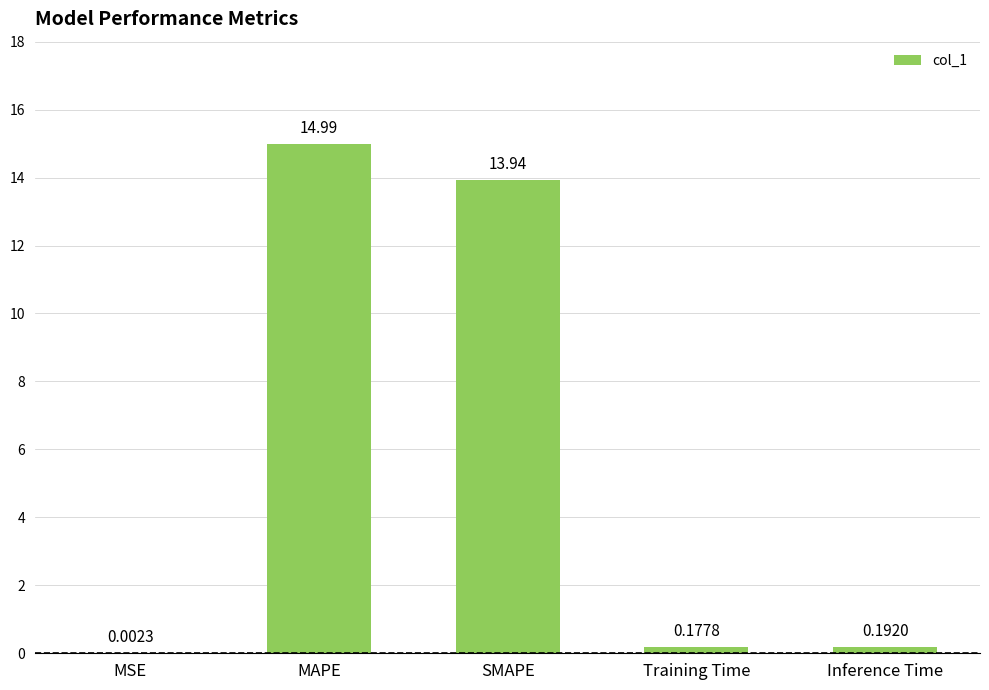

What is the sum of the values at MSE and MAPE?

15.0